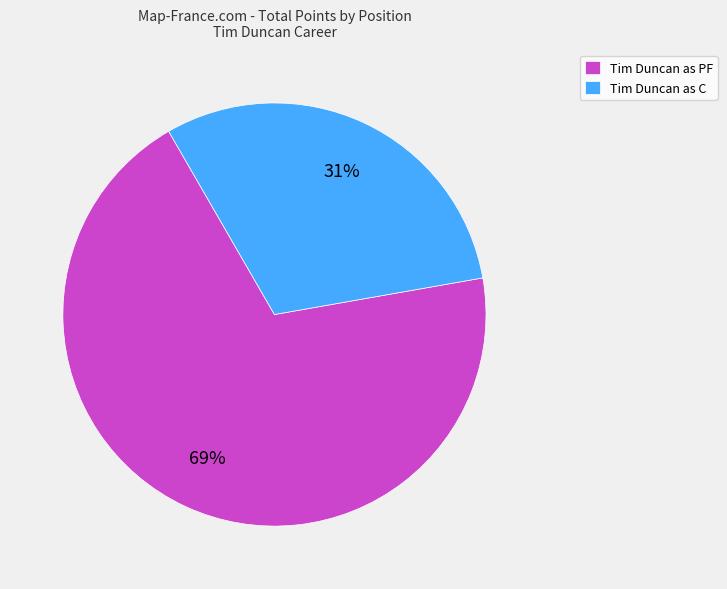

Is it true that Tim Duncan as PF is 60% of the pie?

False